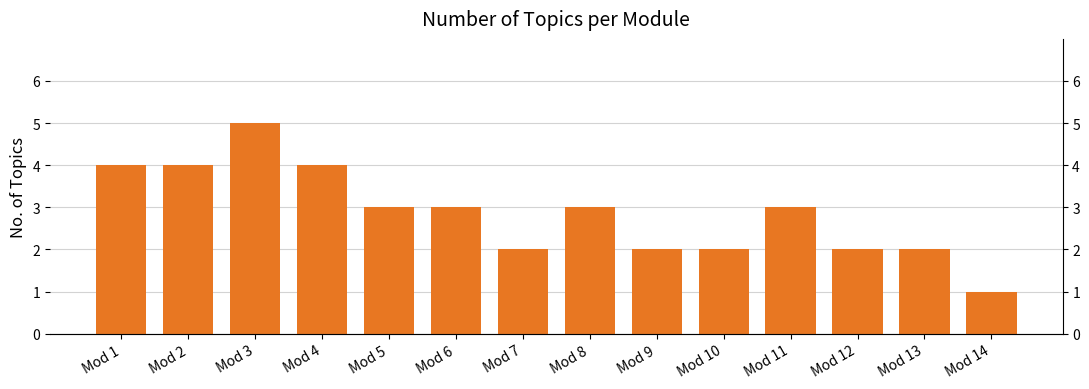

Which category has the highest value across all series?

Mod 3